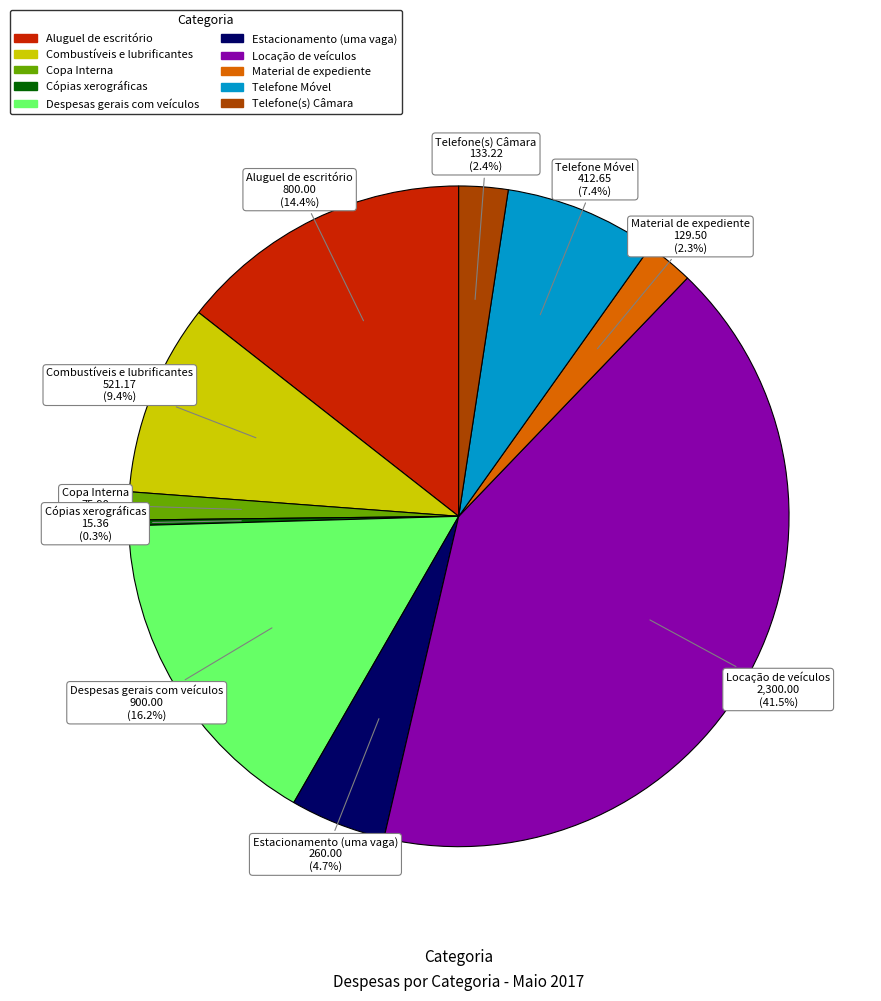

Approximately how many times larger is the value at Material de expediente compared to Telefone Móvel?

0.3